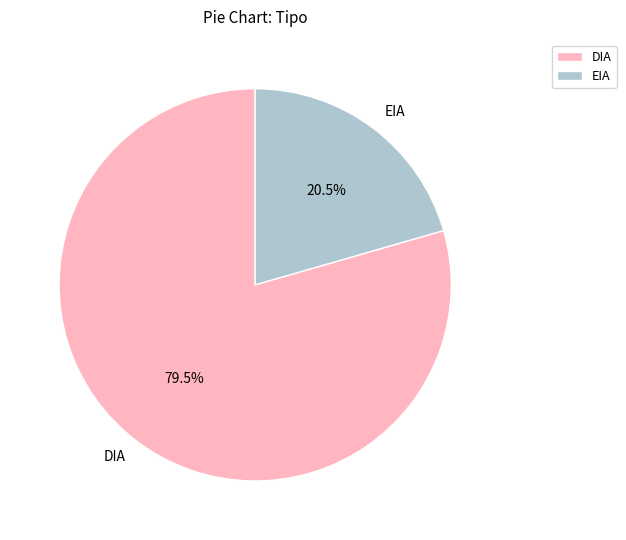

What is the smallest slice in the pie chart?

EIA